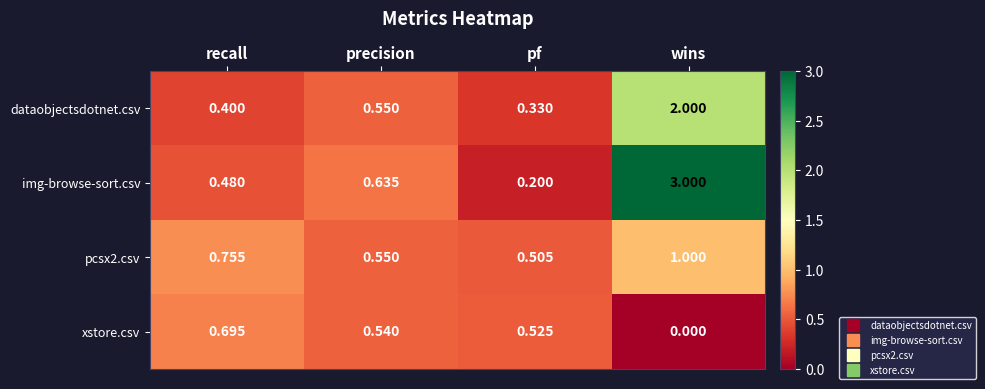

Which series has the largest total across all categories?

img-browse-sort.csv